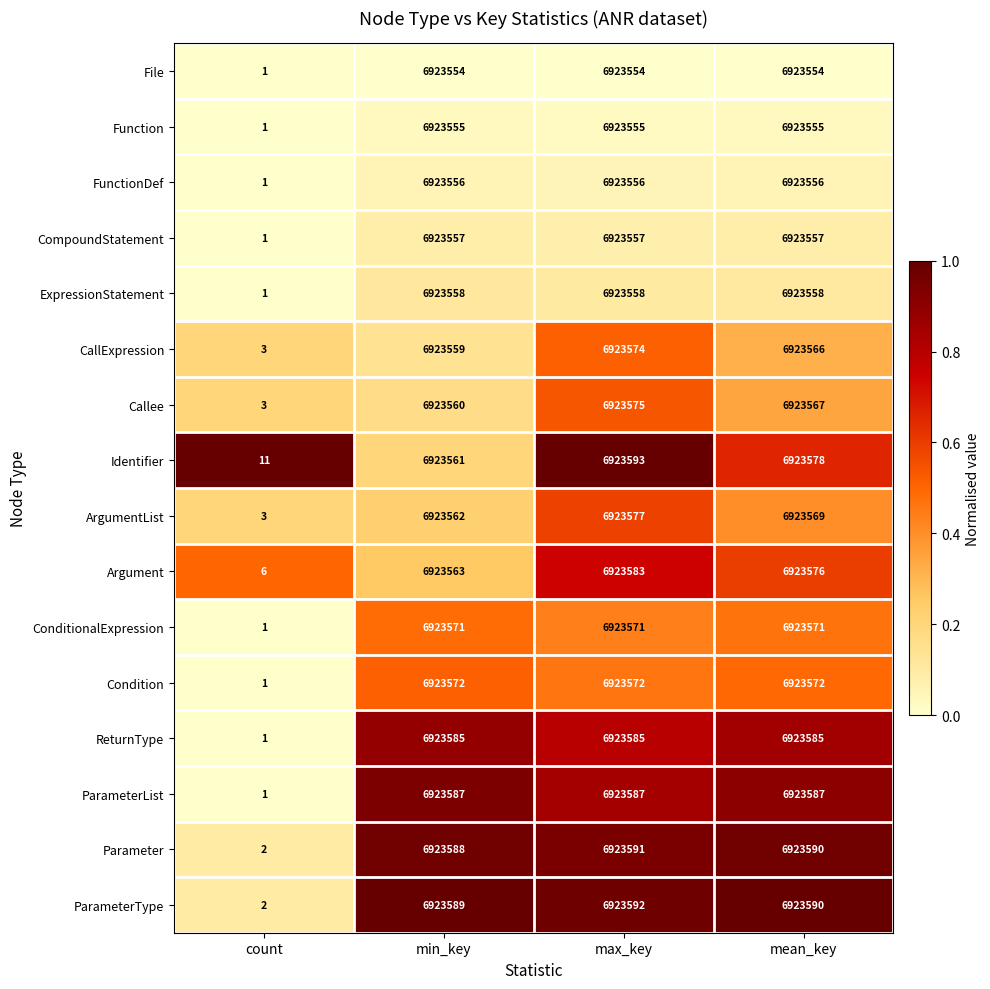

Where is ExpressionStatement nearest to the value 3461779?

count